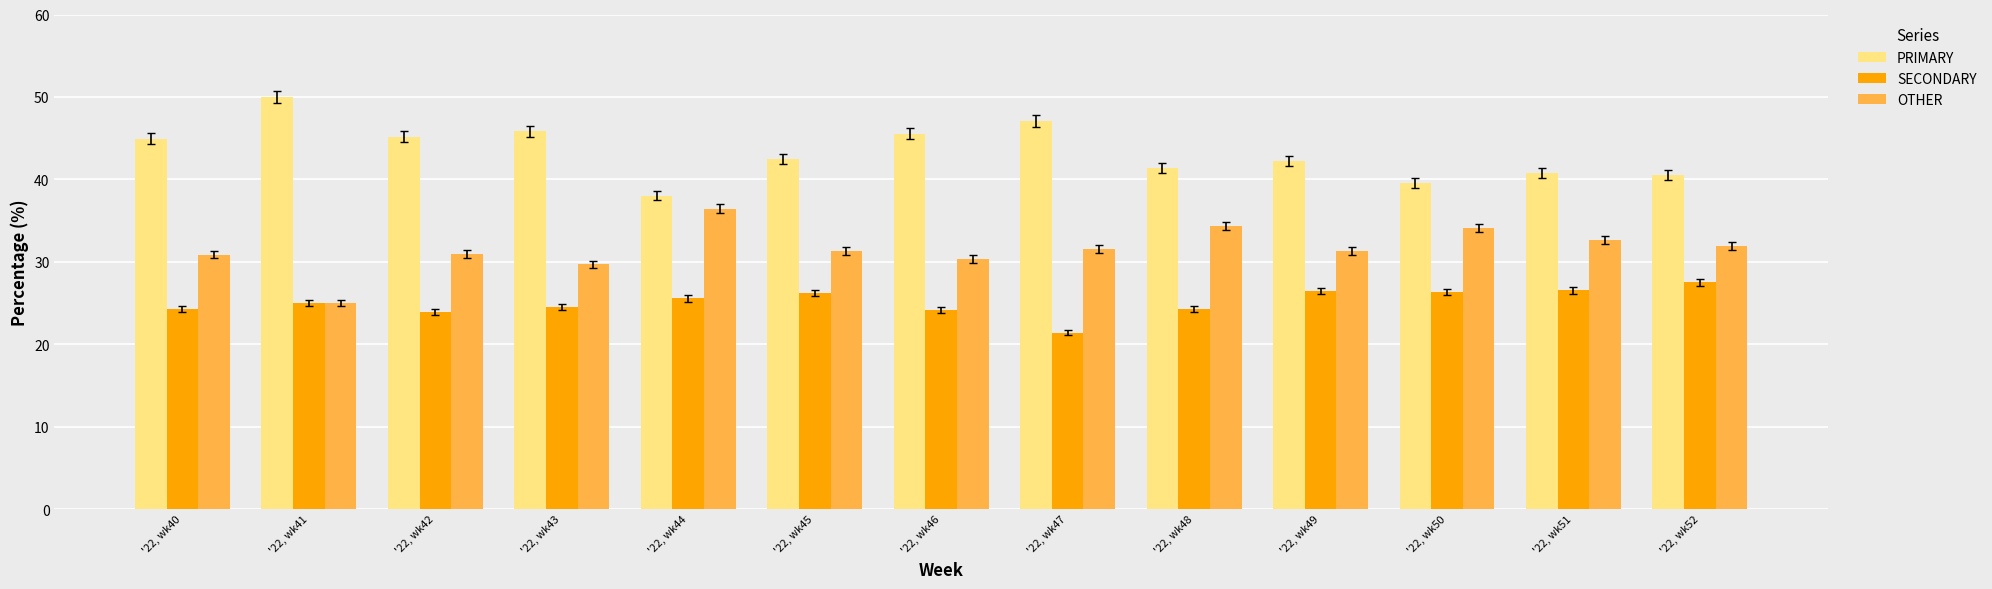

At how many categories does at least one series exceed 36?

13